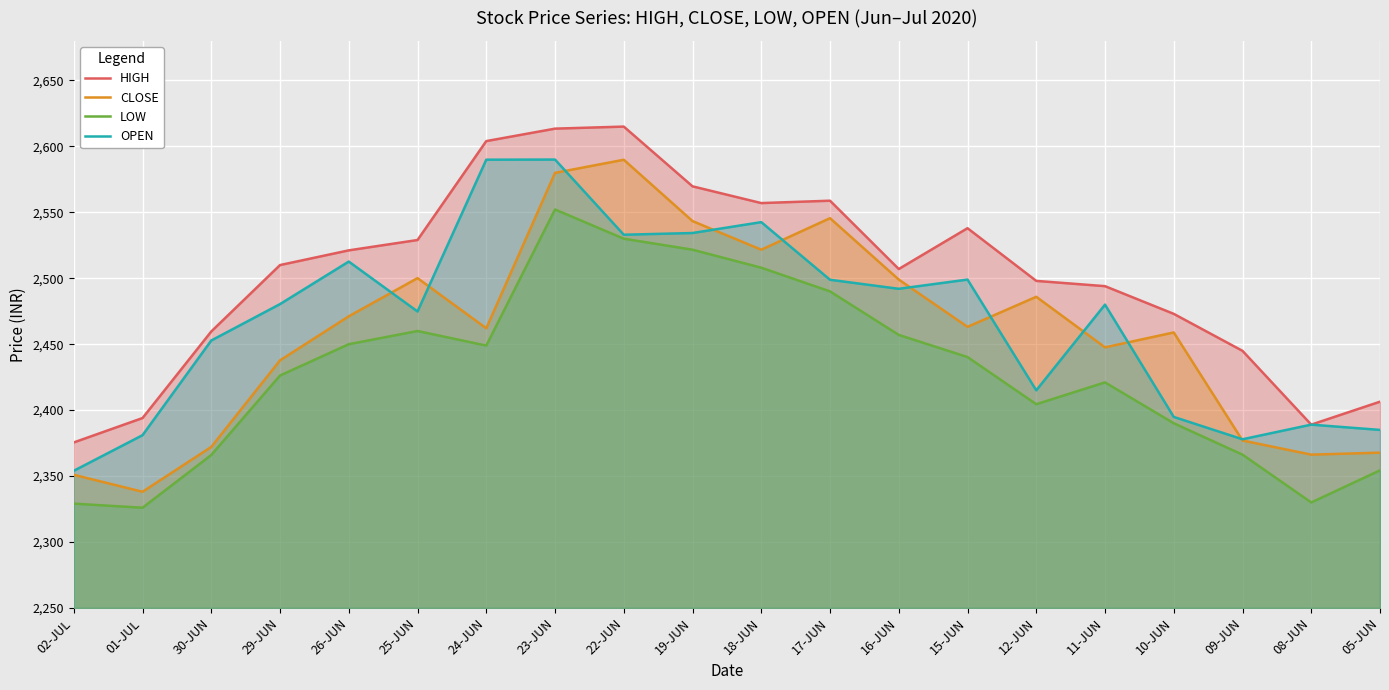

Which category has the highest value across all series?

22-JUN